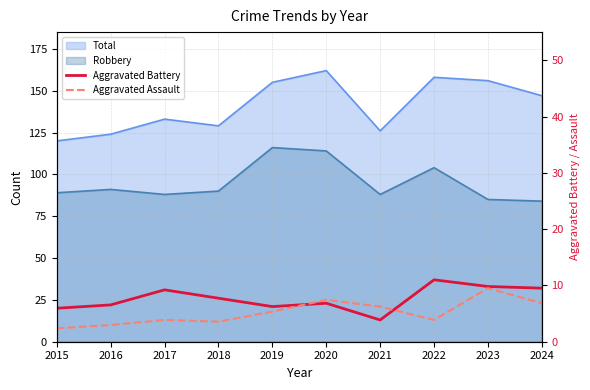

Between 2023 and 2022, which is larger?

2022